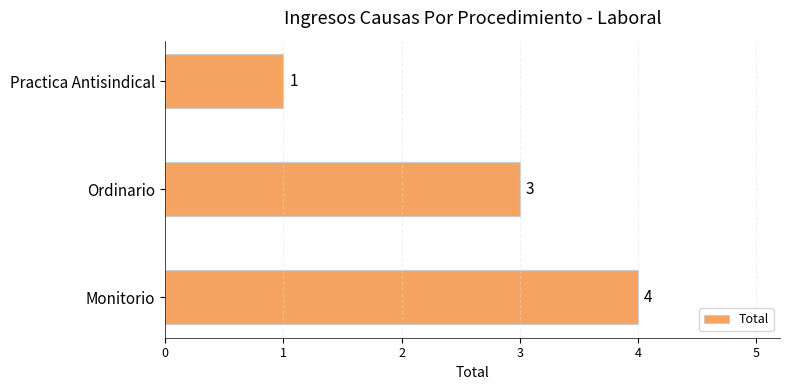

Reading bottom to top, what are all the values shown in this chart?

Monitorio=4	Ordinario=3	Practica Antisindical=1